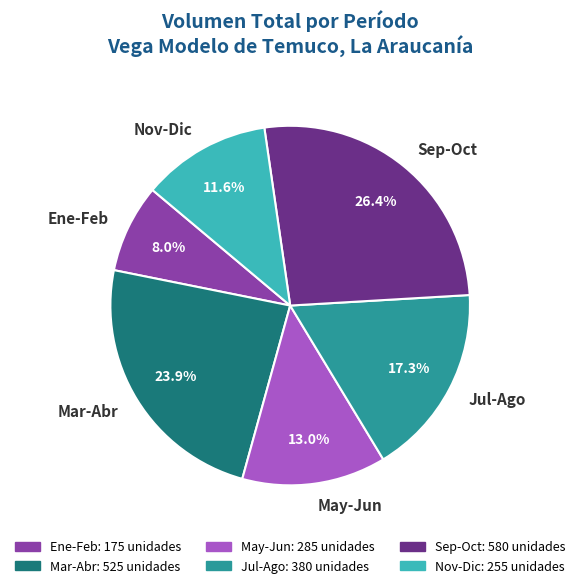

Is there a majority slice in this chart?

No